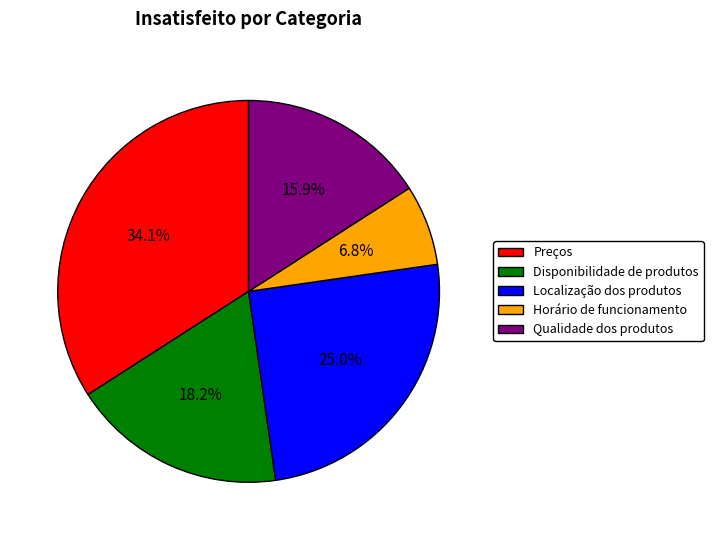

How many segments does this pie chart have?

5